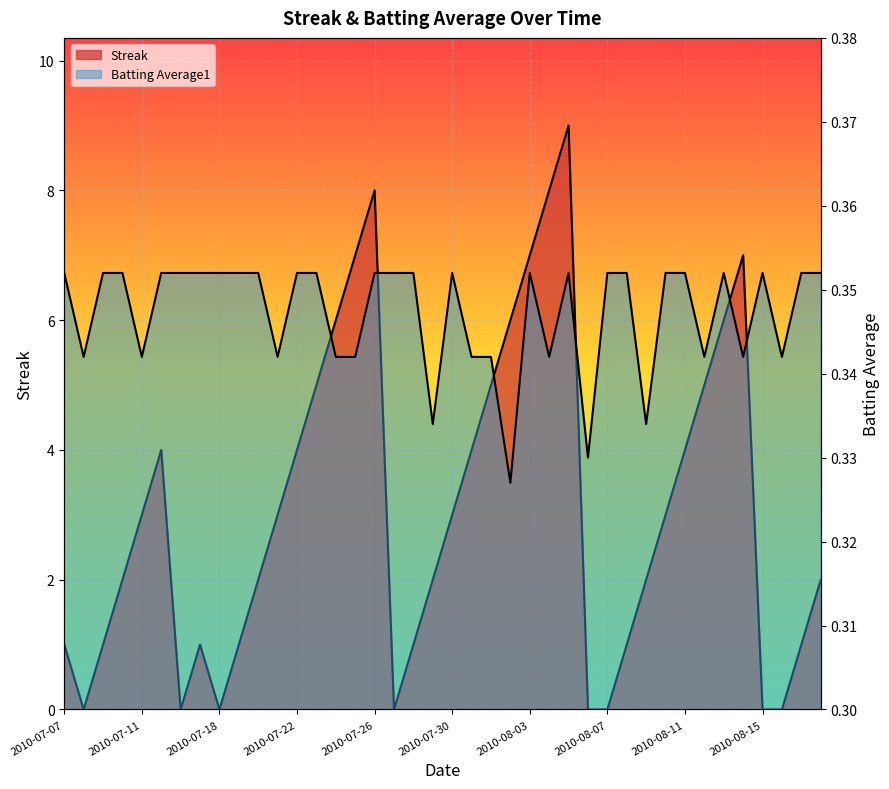

What is the difference between the highest and lowest values at 2010-07-22?

3.6